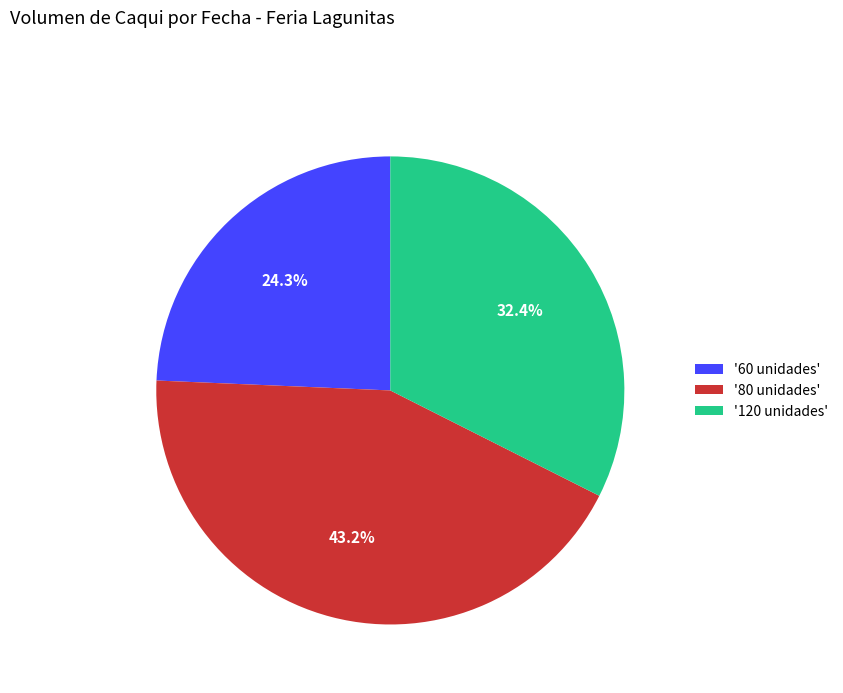

What percentage is NOT represented by '60 unidades'?

75.7%